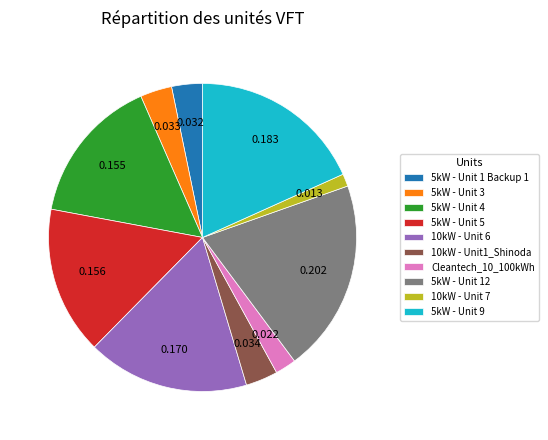

Is the sum of 10kW - Unit 7 and 10kW - Unit1_Shinoda greater than half?

No